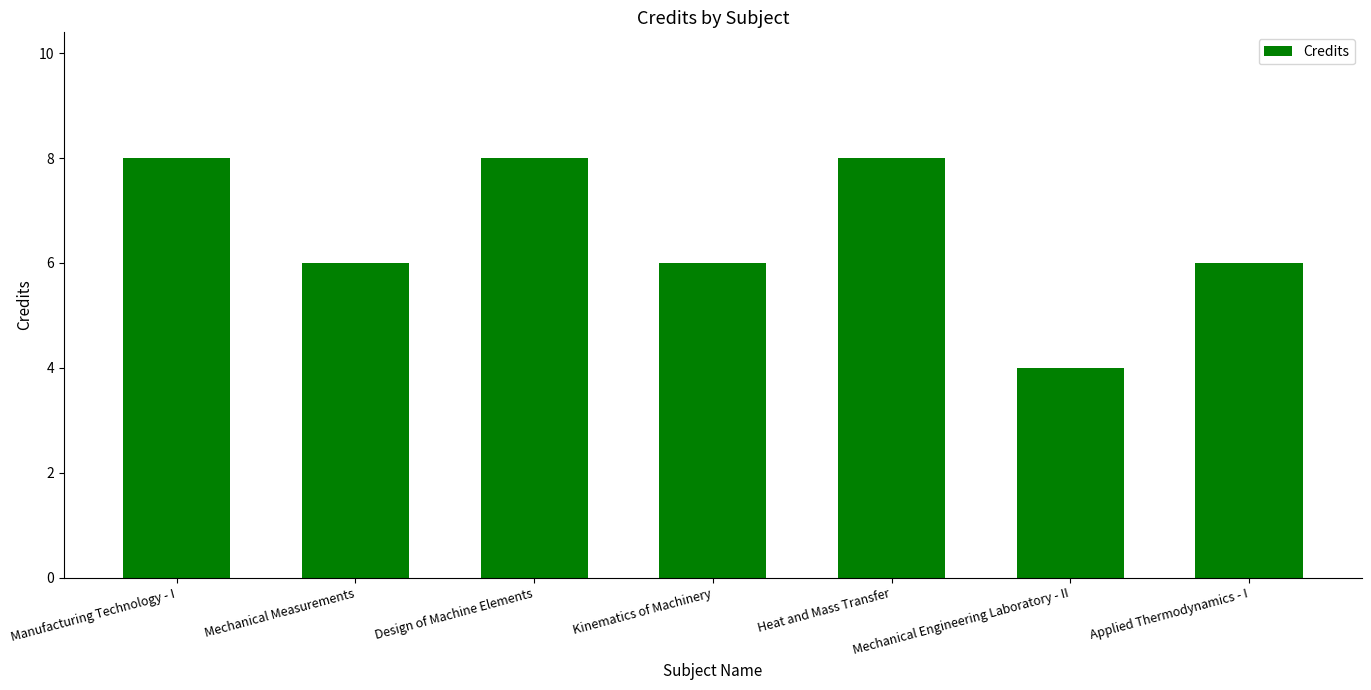

Which category has the lowest value across all series?

Mechanical Engineering Laboratory - II